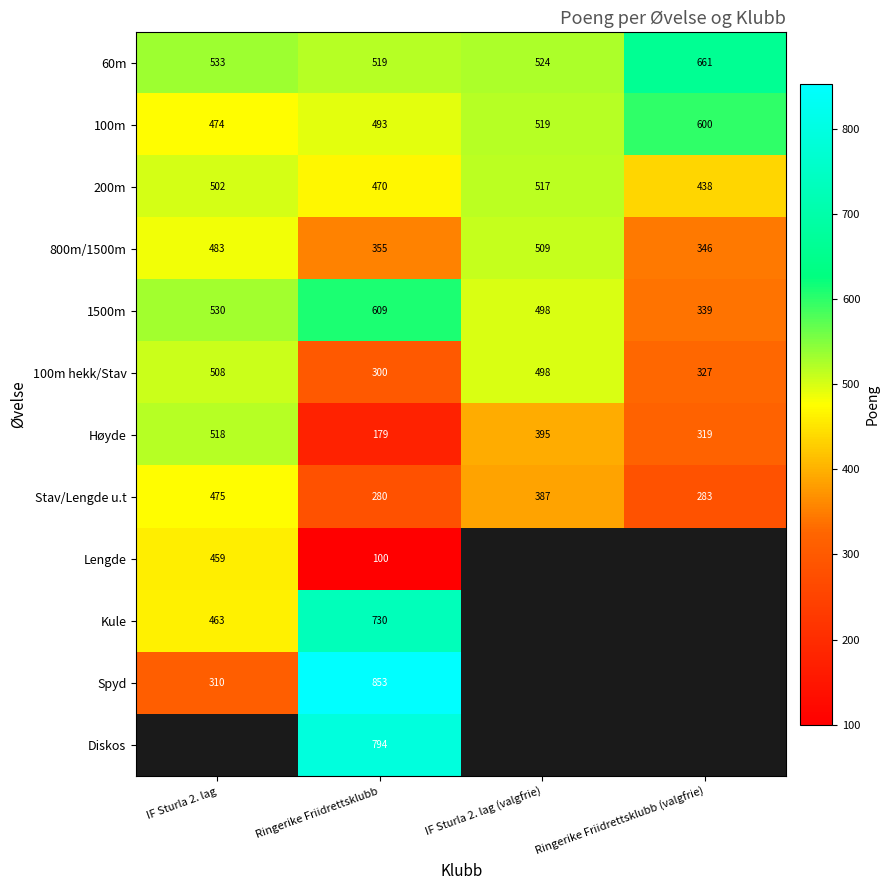

Is the value of Spyd at Ringerike Friidrettsklubb greater than the value of Stav/Lengde u.t at IF Sturla 2. lag (valgfrie)?

Yes